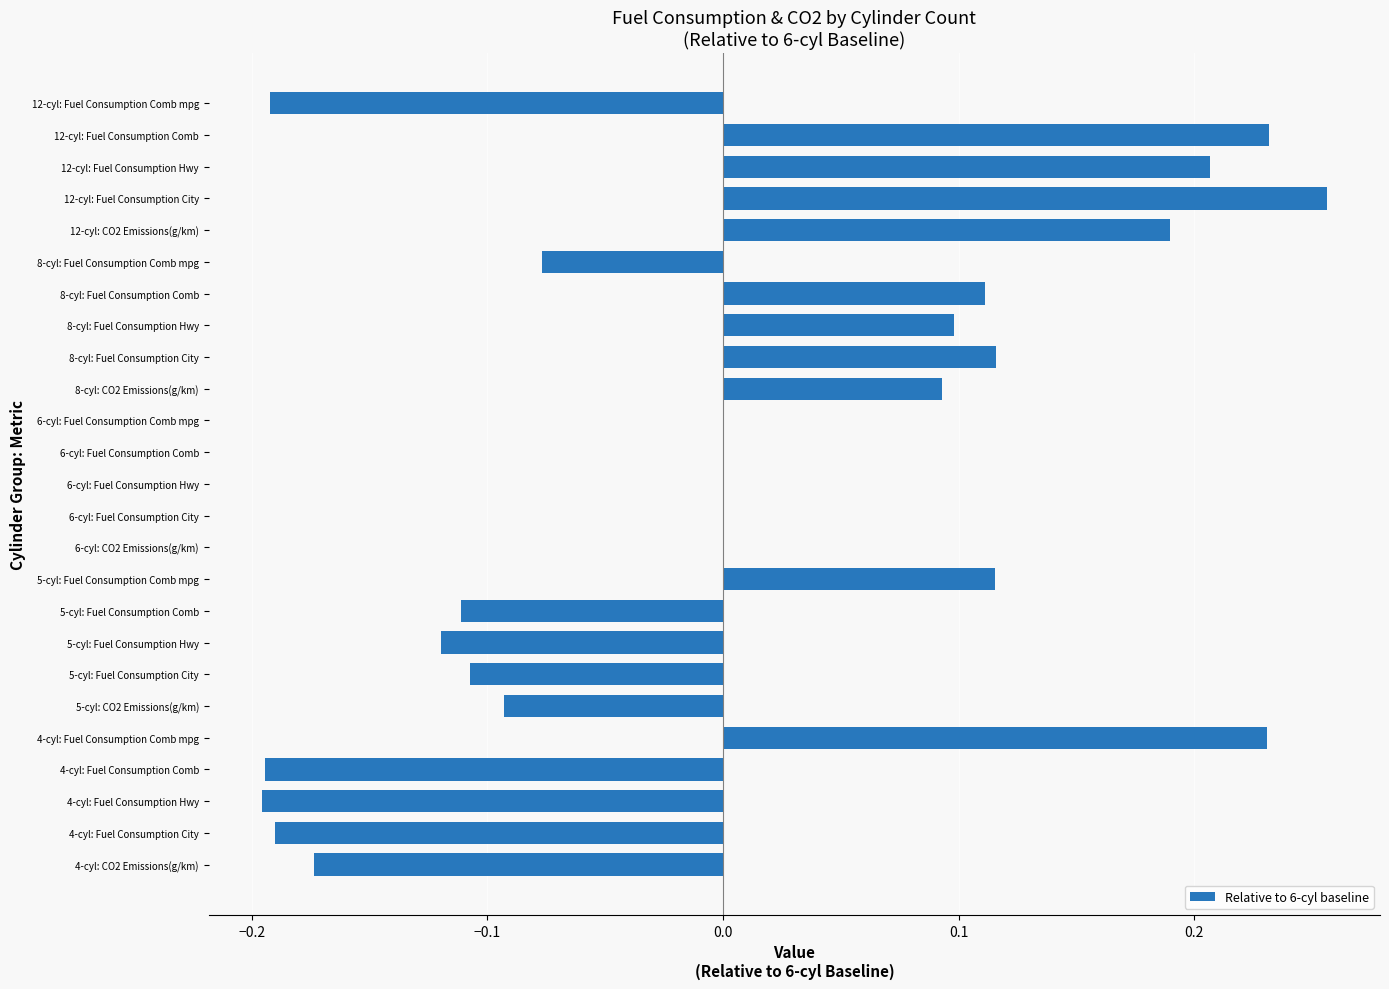

What is the change in value from 5-cyl: CO2 Emissions(g/km) to 5-cyl: Fuel Consumption Comb mpg?

+0.2